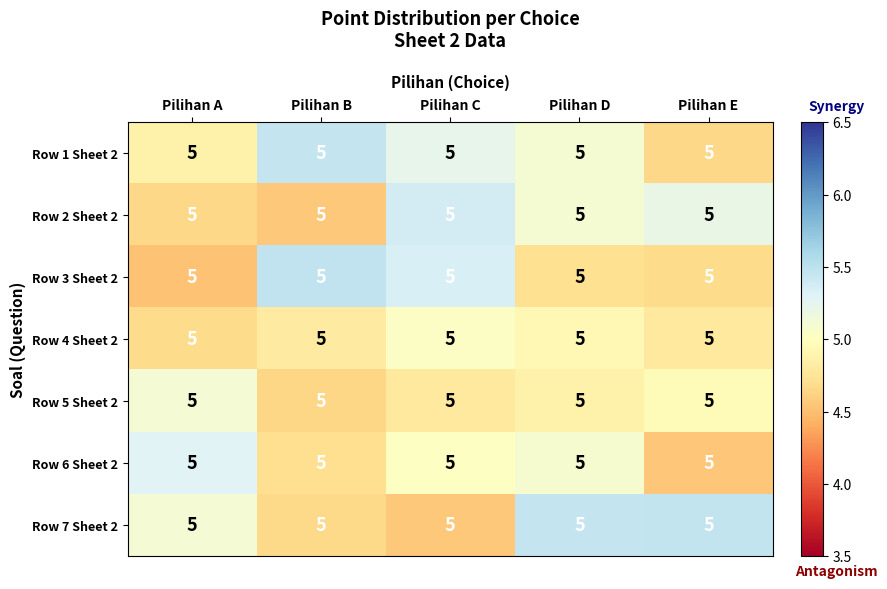

The Row 1 Sheet 2 series shows 1.4 at Pilihan A. True or false?

False